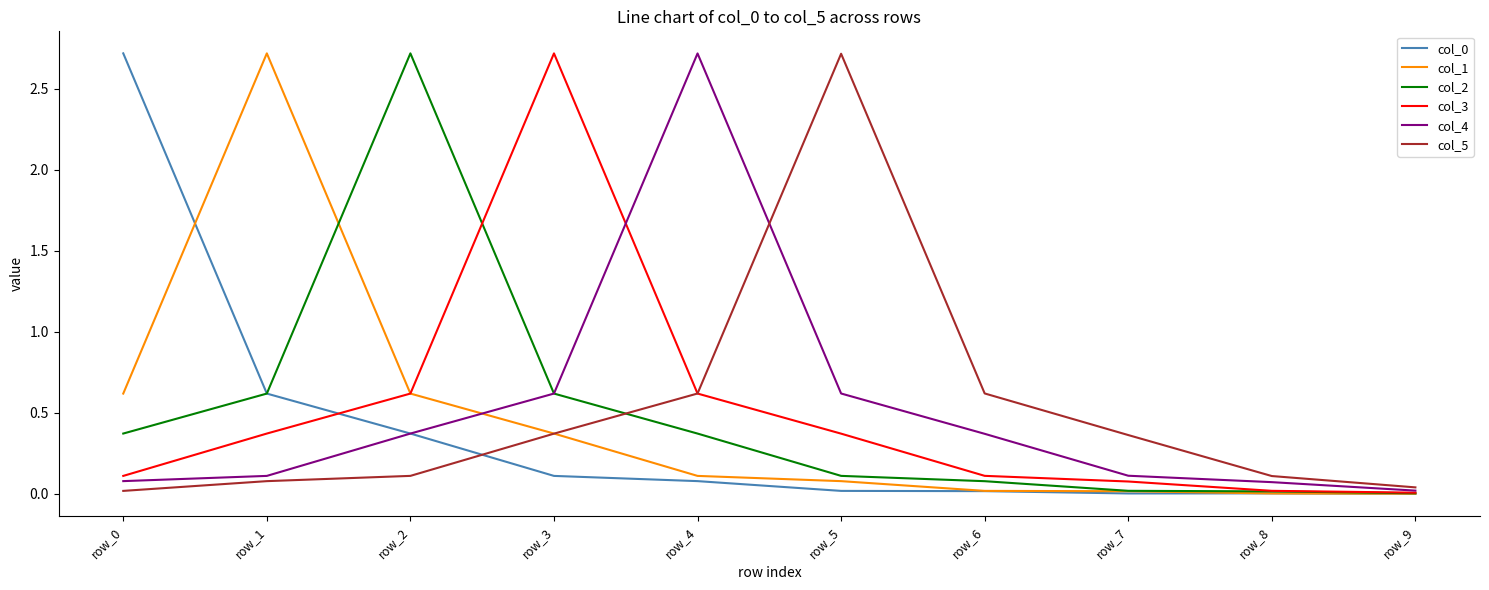

Is the value of col_5 at row_8 greater than the value of col_1 at row_8?

Yes